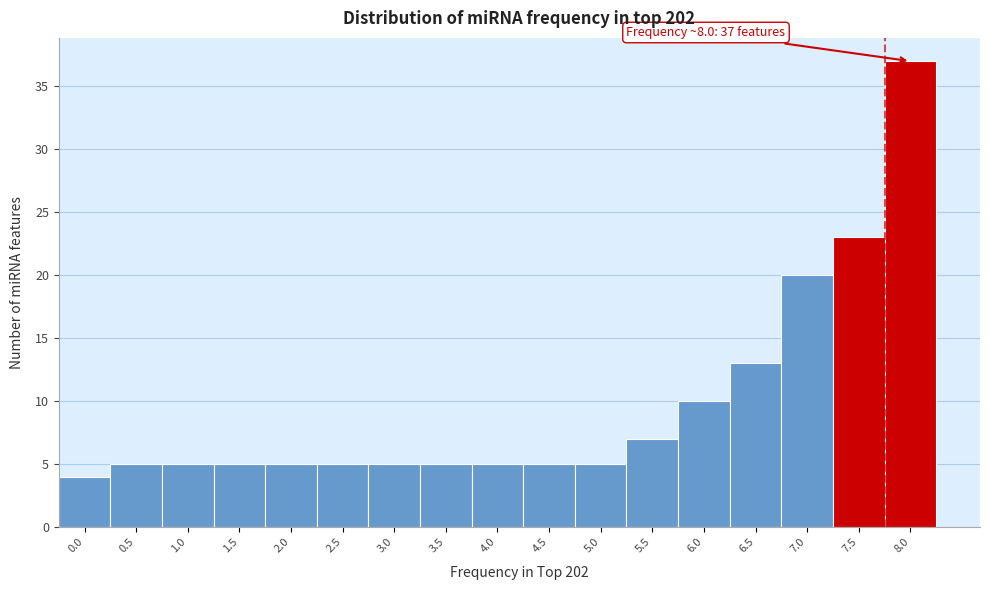

Reading right to left, transcribe all the data shown in this chart.

37	23	20	13	10	7	5	5	5	5	5	5	5	5	5	5	4